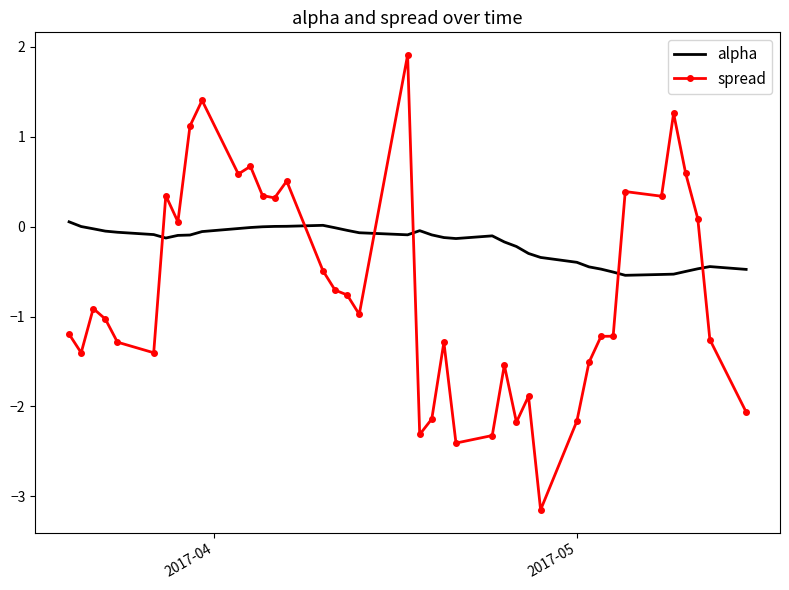

How many intersections are there between alpha and spread?

6